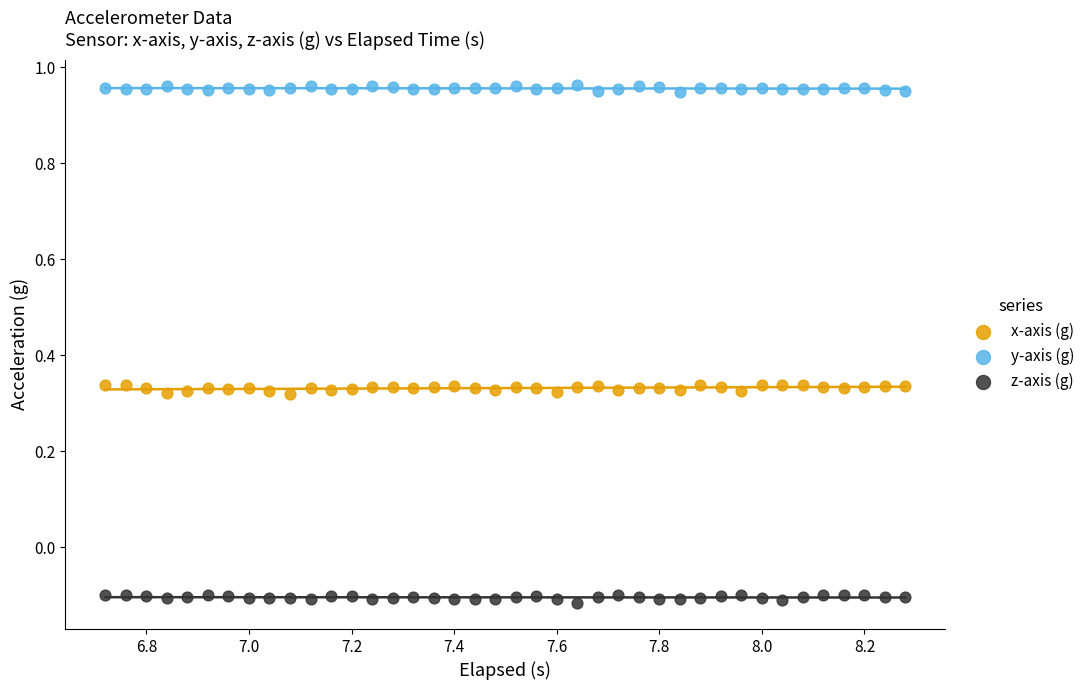

Across all data points, what is the range of X values (max minus min)?

1.6